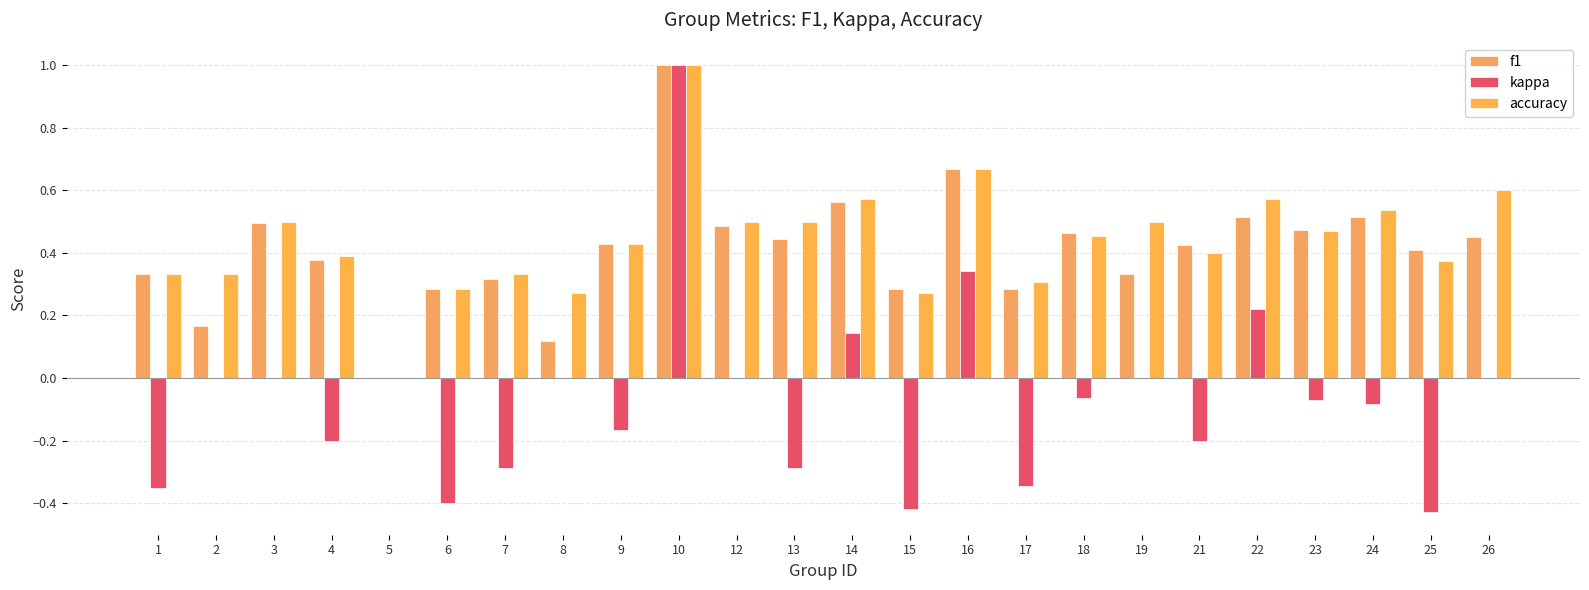

Are the bars horizontal?

No